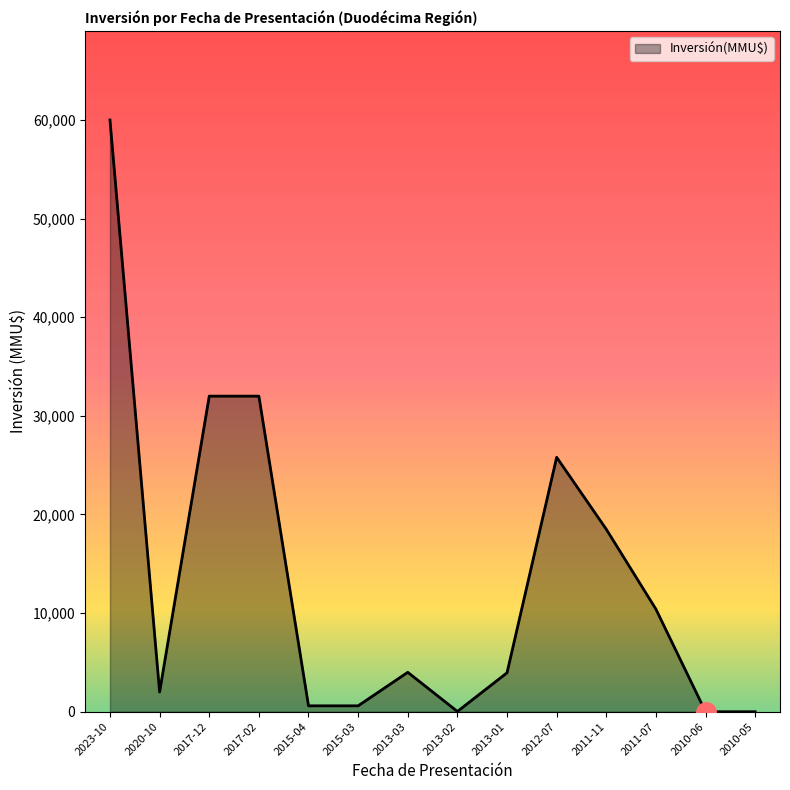

The value at 2023-10 is 89573. True or false?

False